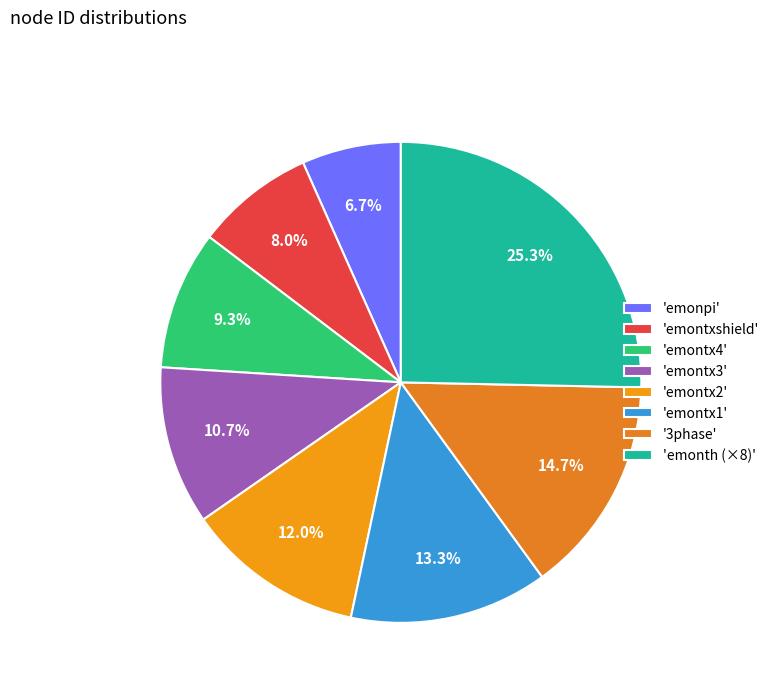

Is there a majority slice in this chart?

No